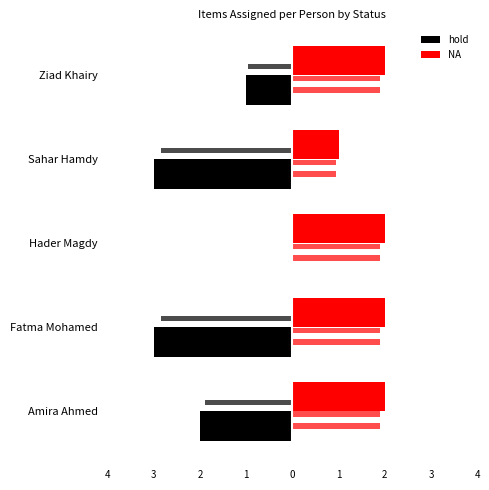

Rank the series by their average value, from highest to lowest.

NA, hold